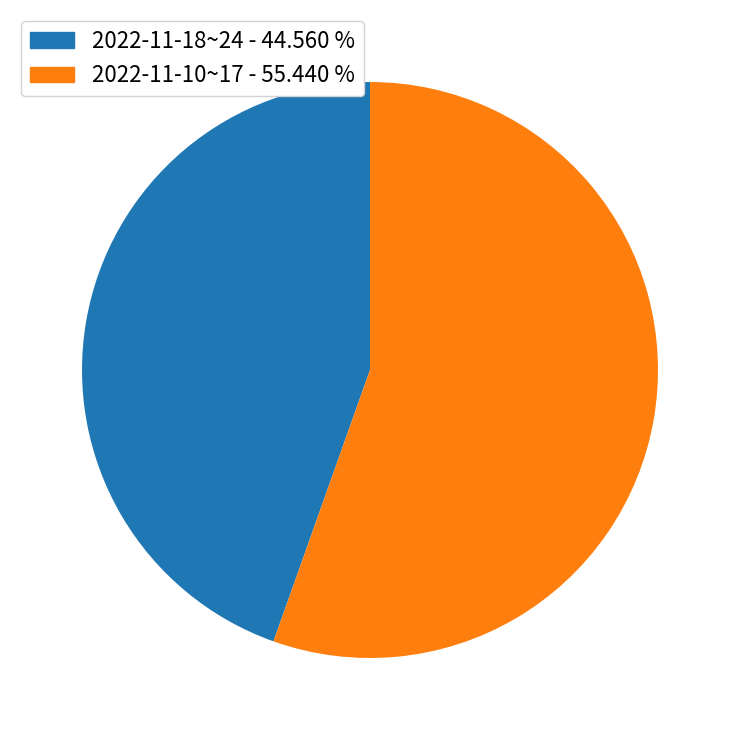

How many segments does this pie chart have?

2